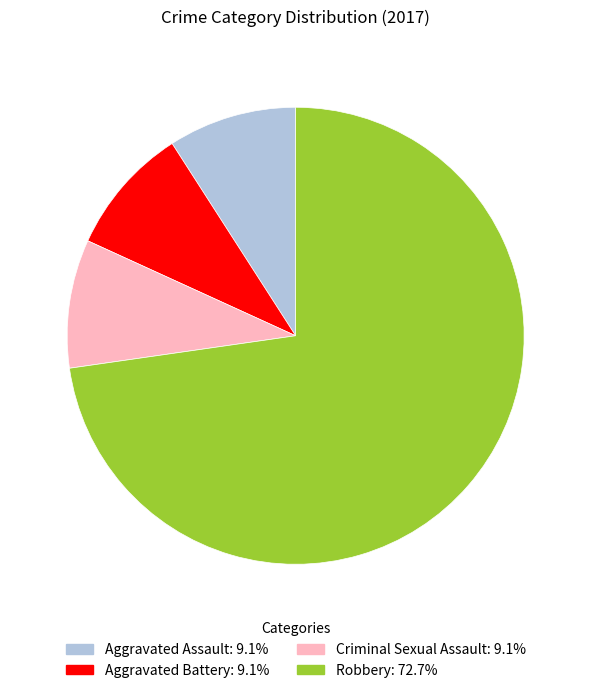

How many segments does this pie chart have?

4